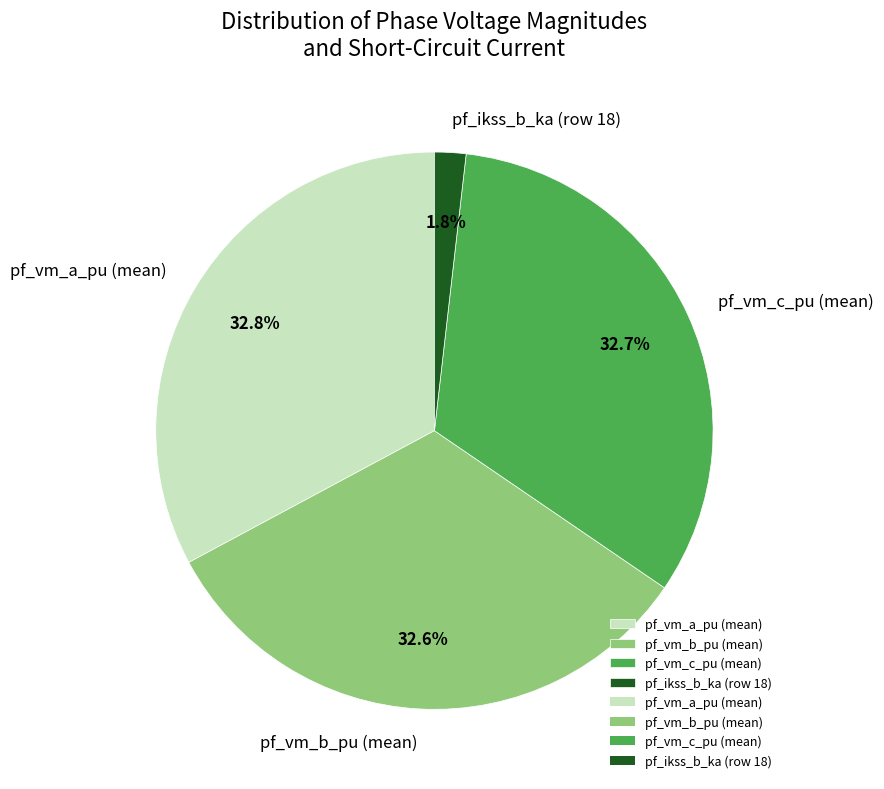

Is pf_ikss_b_ka (row 18) the majority of the pie?

No